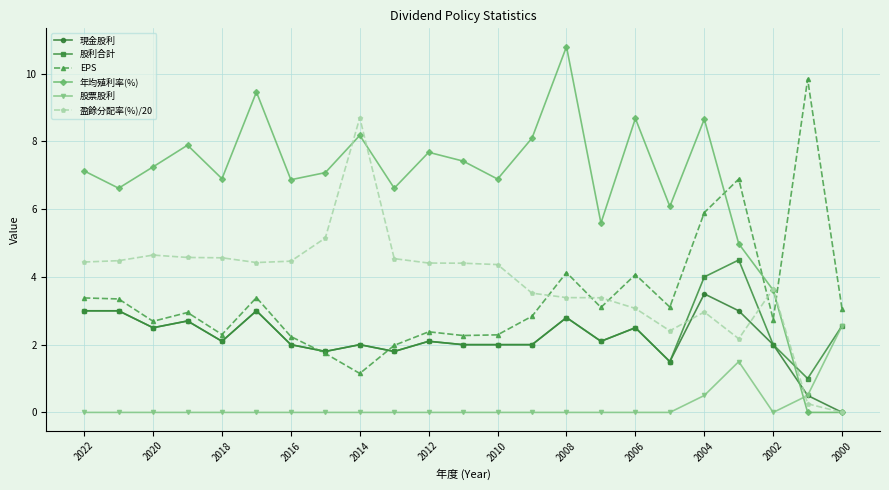

What is the value of the 股利合計 point at the 2nd from the left?

3.0